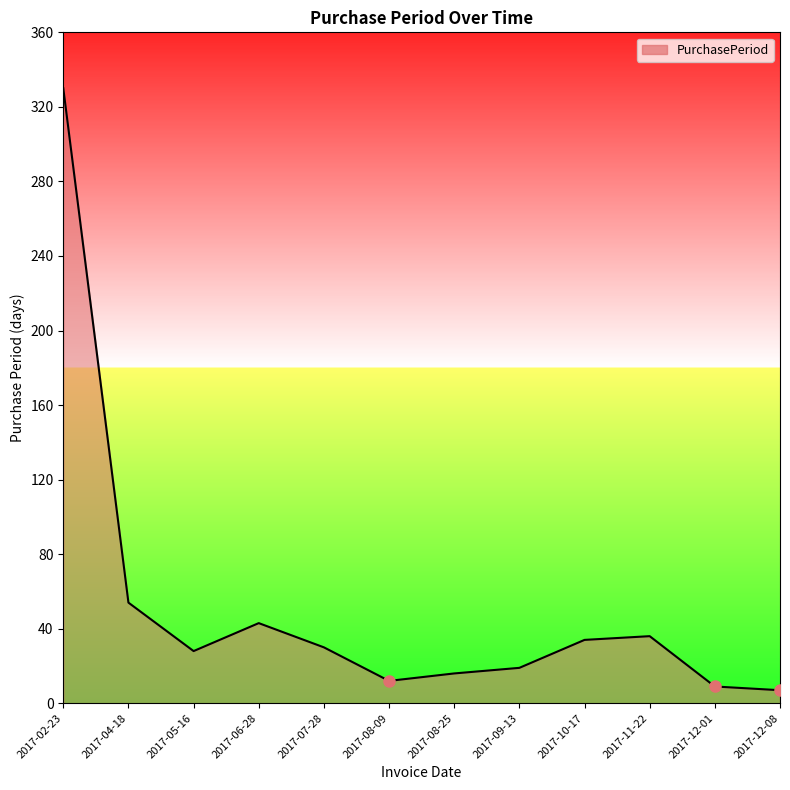

Reading right to left, transcribe all the data shown in this chart.

2017-12-08=7	2017-12-01=9	2017-11-22=36	2017-10-17=34	2017-09-13=19	2017-08-25=16	2017-08-09=12	2017-07-28=30	2017-06-28=43	2017-05-16=28	2017-04-18=54	2017-02-23=330